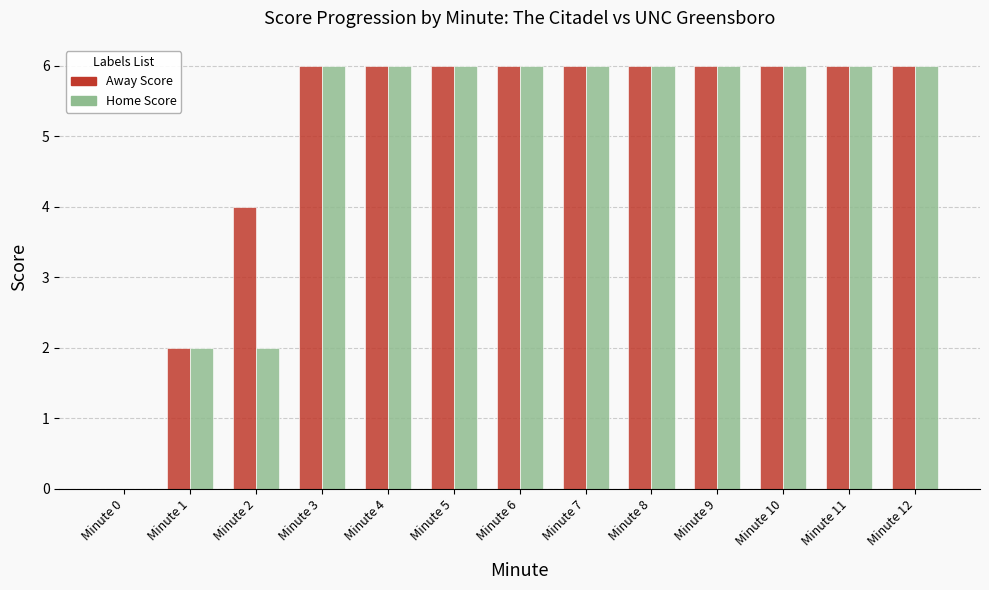

How many series are shown in this chart?

2